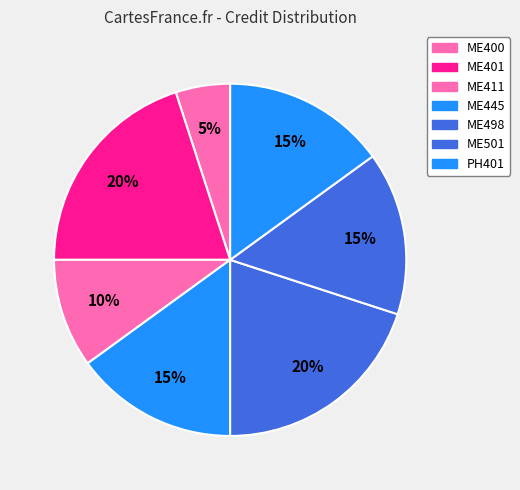

Which slice is the largest?

ME401